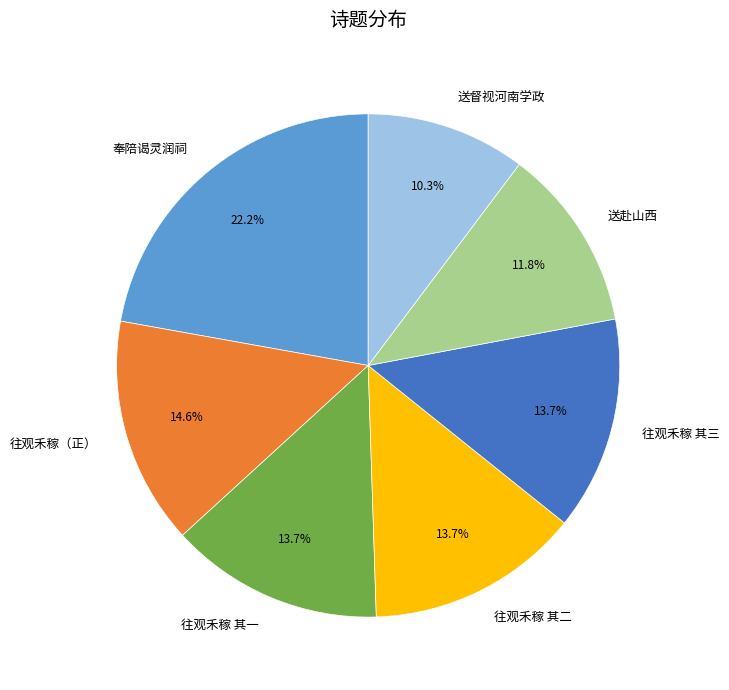

Which category has the biggest portion of the pie?

奉陪谒灵润祠